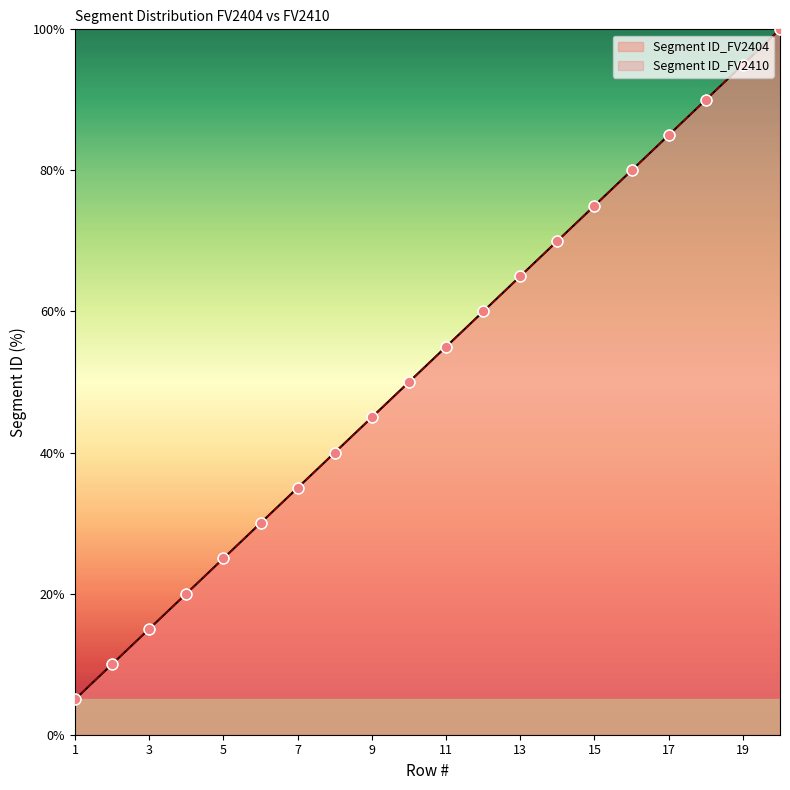

Which series has the largest total across all categories?

Segment ID_FV2404